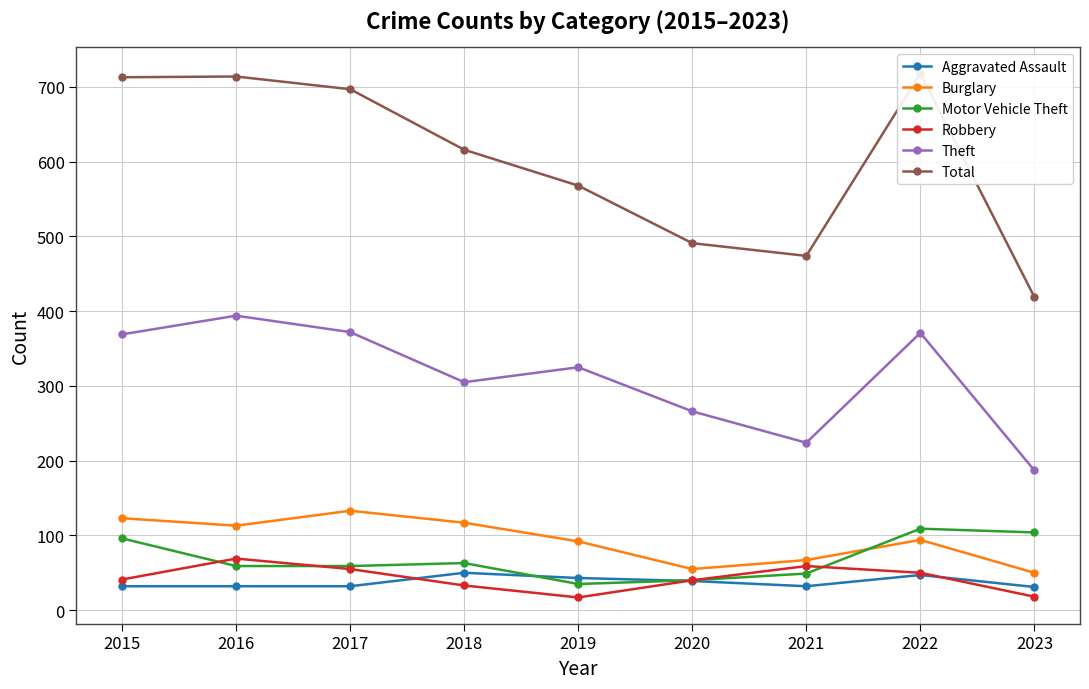

How many values in the Total series are below 616?

4